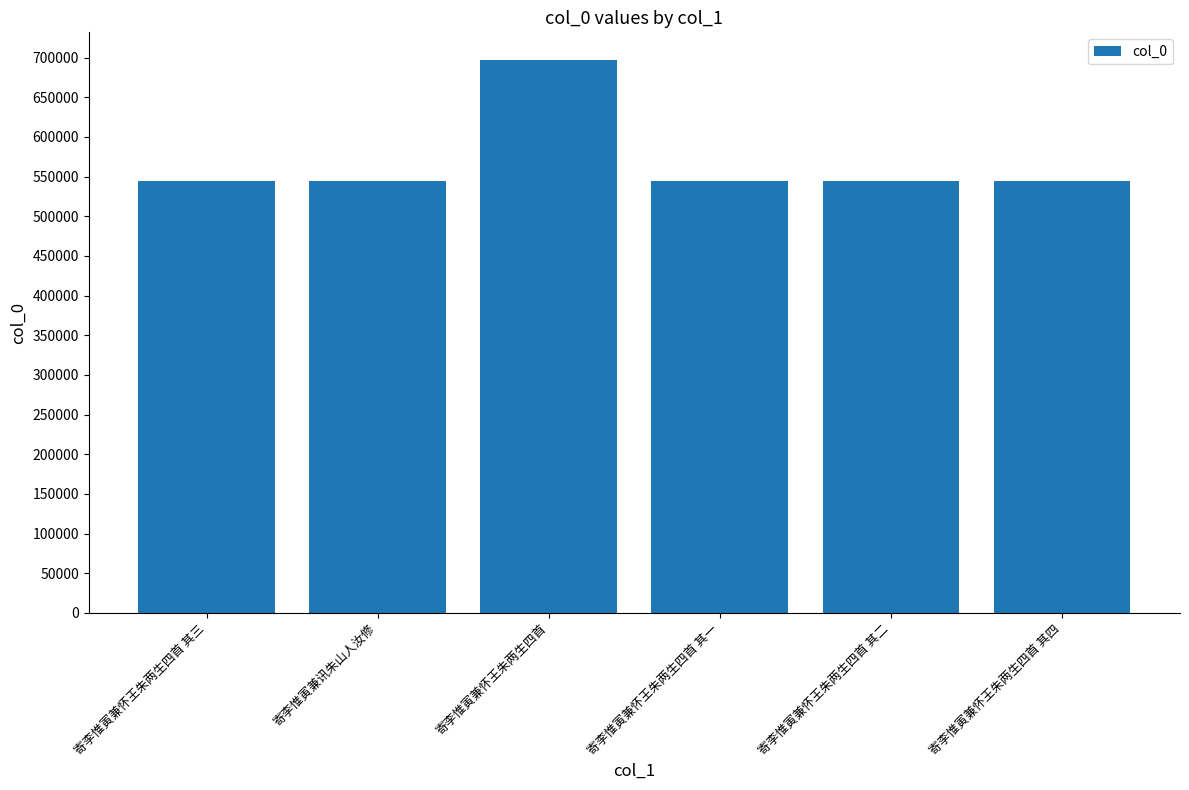

What is the difference between the values at 寄李惟寅兼怀王朱两生四首 其一 and 寄李惟寅兼怀王朱两生四首?

152817